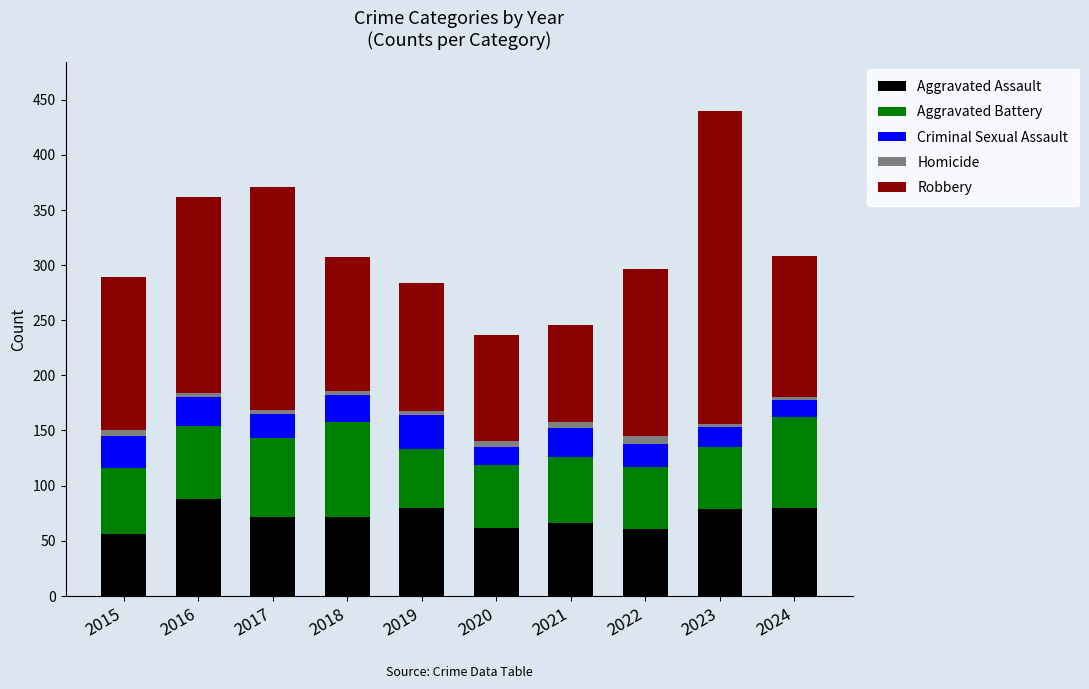

What is the sum of all Aggravated Assault values?

716